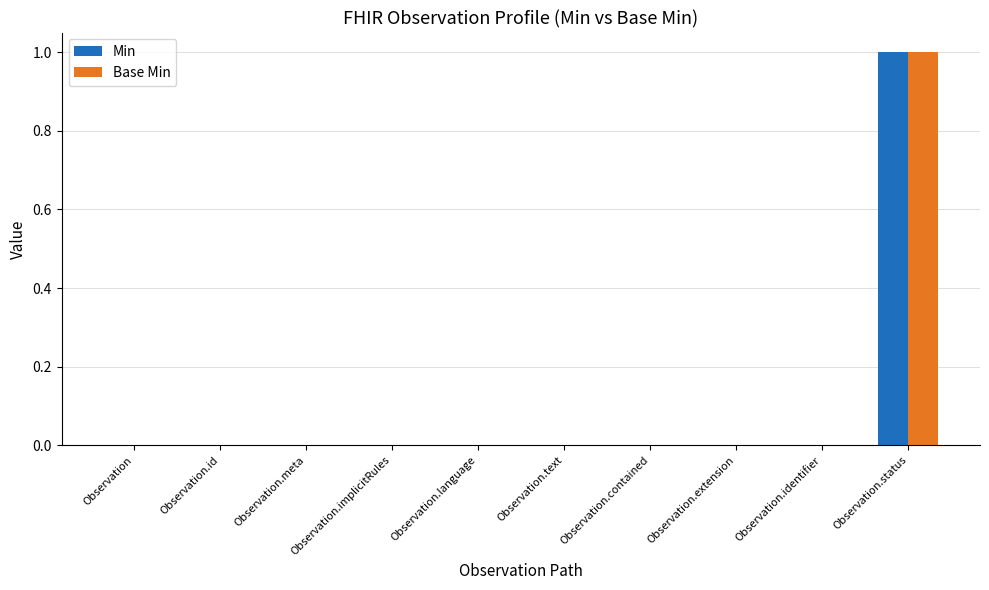

Is it true that Base Min equals 0 at Observation.implicitRules?

True